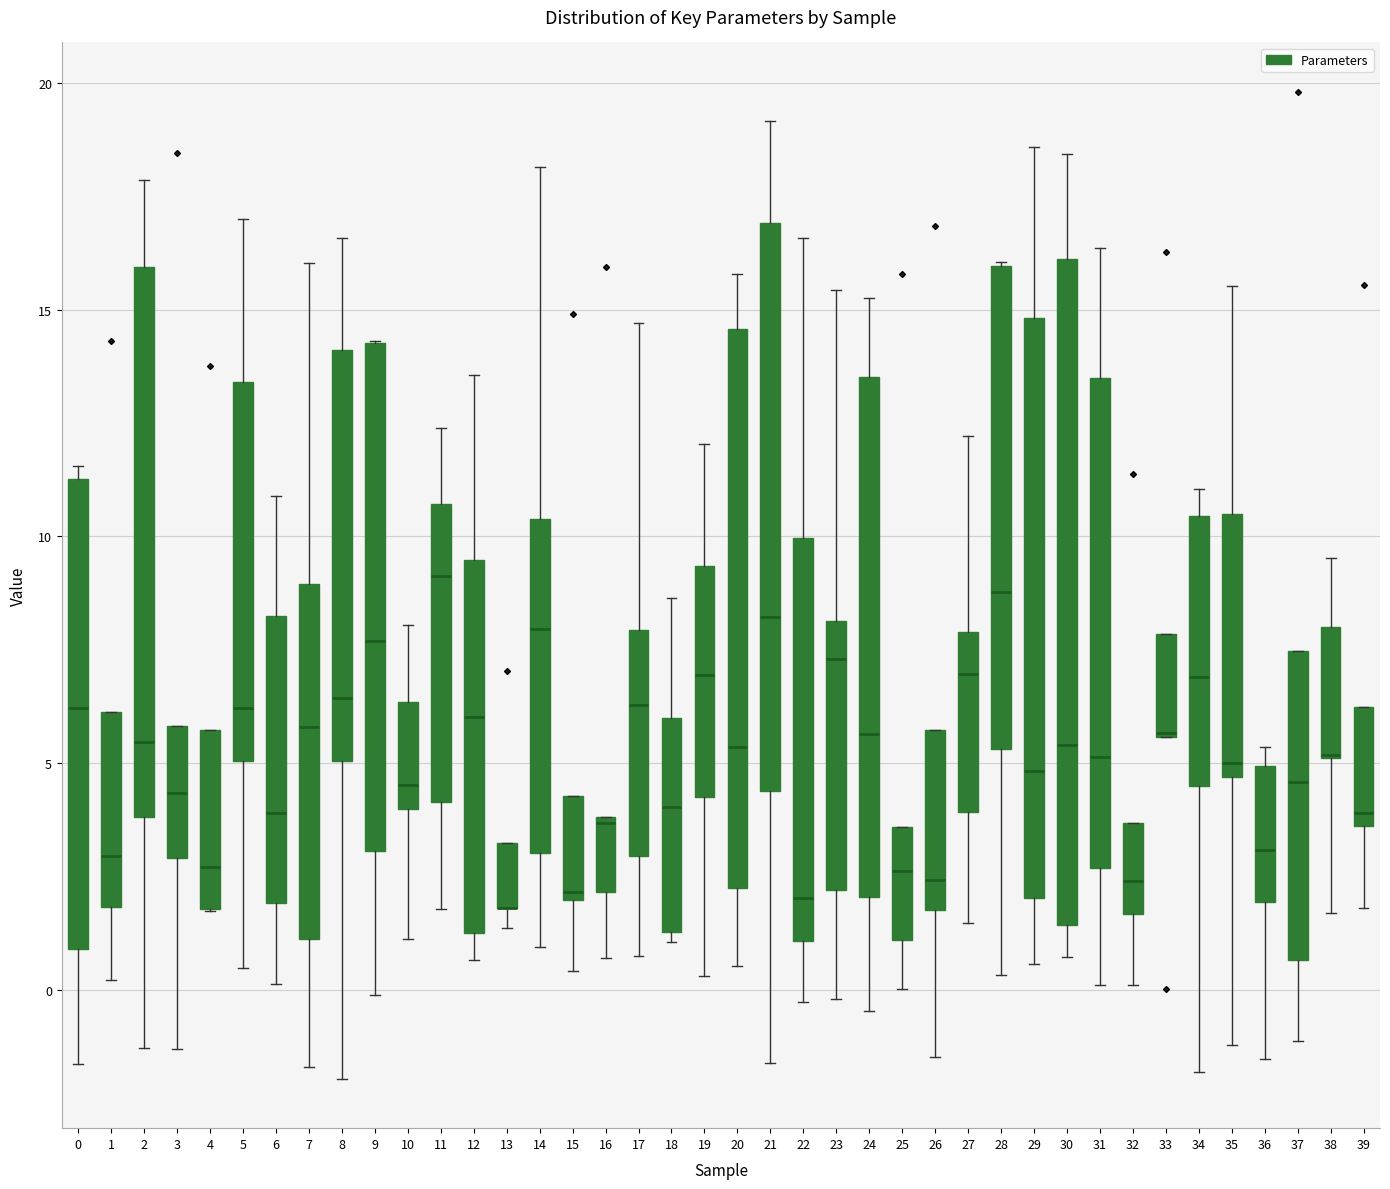

Reading left to right, transcribe this box plot: for each box, give where its median line is, the range the box spans, and where its two whiskers end, as read against the y-axis. The values are not printed on the chart, so give them approximately, as read against the axis.

0: median 6.0, box 1.0 to 11.5, whiskers -1.5 to 11.5 (just above the box's upper edge)
1: median 3.0, box 2.0 to 6.0, whiskers 0.0 to 6.0
2: median 5.5, box 4.0 to 16.0, whiskers -1.5 to 18.0
3: median 4.5, box 3.0 to 6.0, whiskers -1.5 to 6.0
4: median 2.5, box 2.0 to 5.5, whiskers 1.5 to 5.5
5: median 6.0, box 5.0 to 13.5, whiskers 0.5 to 17.0
6: median 4.0, box 2.0 to 8.0, whiskers 0.0 to 11.0
7: median 6.0, box 1.0 to 9.0, whiskers -1.5 to 16.0
8: median 6.5, box 5.0 to 14.0, whiskers -2.0 to 16.5
9: median 7.5, box 3.0 to 14.5, whiskers 0.0 to 14.5
10: median 4.5, box 4.0 to 6.5, whiskers 1.0 to 8.0
11: median 9.0, box 4.0 to 10.5, whiskers 2.0 to 12.5
12: median 6.0, box 1.5 to 9.5, whiskers 0.5 to 13.5
13: median 2.0 (drawn on the box's lower edge), box 2.0 to 3.0, whiskers 1.5 to 3.0
14: median 8.0, box 3.0 to 10.5, whiskers 1.0 to 18.0
15: median 2.0 (just above the box's lower edge), box 2.0 to 4.5, whiskers 0.5 to 4.5
16: median 3.5, box 2.0 to 4.0, whiskers 0.5 to 4.0
17: median 6.5, box 3.0 to 8.0, whiskers 0.5 to 14.5
18: median 4.0, box 1.5 to 6.0, whiskers 1.0 to 8.5
19: median 7.0, box 4.5 to 9.5, whiskers 0.5 to 12.0
20: median 5.5, box 2.5 to 14.5, whiskers 0.5 to 16.0
21: median 8.0, box 4.5 to 17.0, whiskers -1.5 to 19.0
22: median 2.0, box 1.0 to 10.0, whiskers -0.5 to 16.5
23: median 7.5, box 2.0 to 8.0, whiskers 0.0 to 15.5
24: median 5.5, box 2.0 to 13.5, whiskers -0.5 to 15.5
25: median 2.5, box 1.0 to 3.5, whiskers 0.0 to 3.5
26: median 2.5, box 2.0 to 5.5, whiskers -1.5 to 5.5
27: median 7.0, box 4.0 to 8.0, whiskers 1.5 to 12.0
28: median 9.0, box 5.5 to 16.0, whiskers 0.5 to 16.0
29: median 5.0, box 2.0 to 15.0, whiskers 0.5 to 18.5
30: median 5.5, box 1.5 to 16.0, whiskers 0.5 to 18.5
31: median 5.0, box 2.5 to 13.5, whiskers 0.0 to 16.5
32: median 2.5, box 1.5 to 3.5, whiskers 0.0 to 3.5
33: median 5.5 (drawn on the box's lower edge), box 5.5 to 8.0, whiskers 5.5 to 8.0
34: median 7.0, box 4.5 to 10.5, whiskers -2.0 to 11.0
35: median 5.0, box 4.5 to 10.5, whiskers -1.0 to 15.5
36: median 3.0, box 2.0 to 5.0, whiskers -1.5 to 5.5
37: median 4.5, box 0.5 to 7.5, whiskers -1.0 to 7.5
38: median 5.0 (drawn on the box's lower edge), box 5.0 to 8.0, whiskers 1.5 to 9.5
39: median 4.0, box 3.5 to 6.0, whiskers 2.0 to 6.0